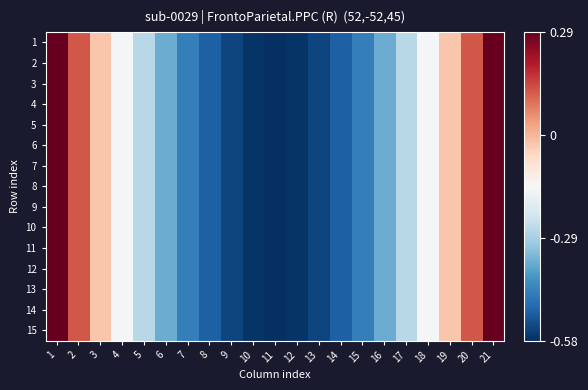

Between 21 and 16, which is larger?

21